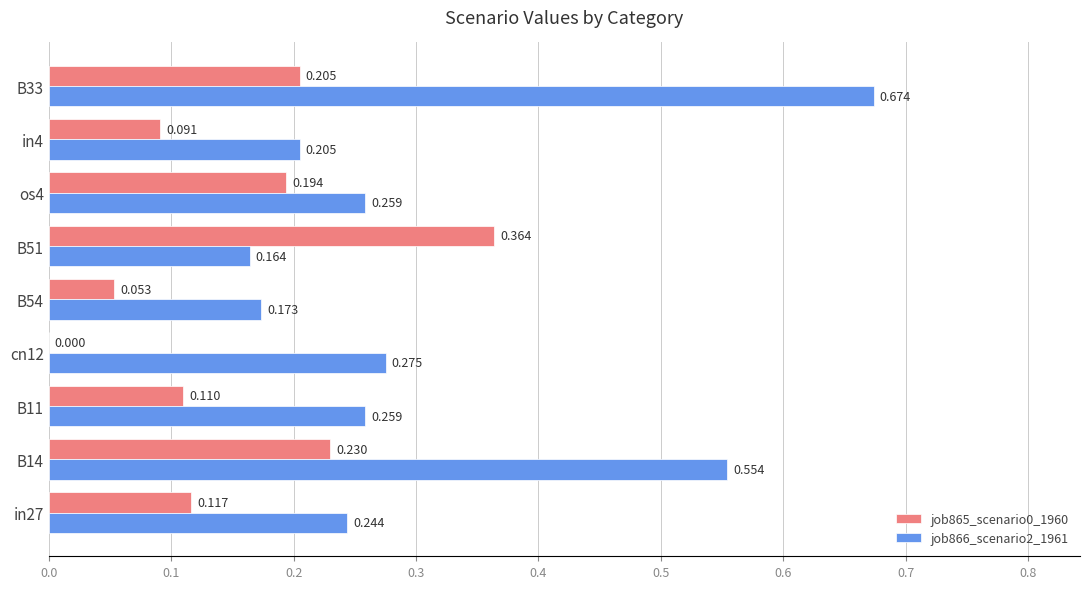

Is the value of job865_scenario0_1960 at B11 greater than the value of job866_scenario2_1961 at B14?

No